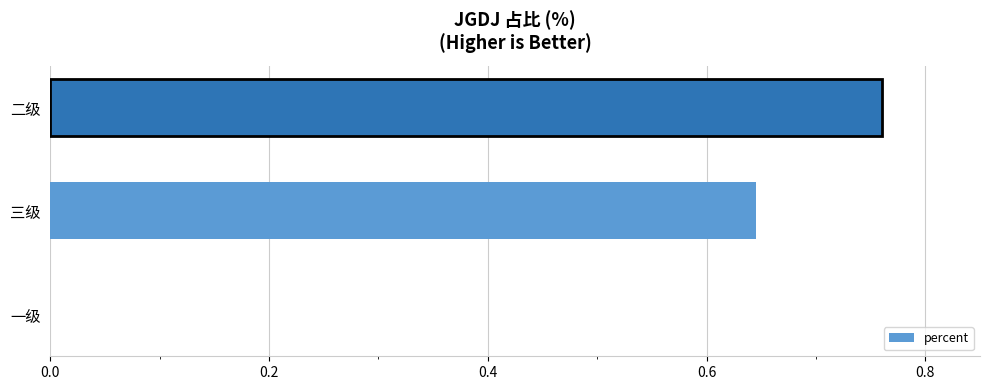

The value at 一级 is -0.5. True or false?

False